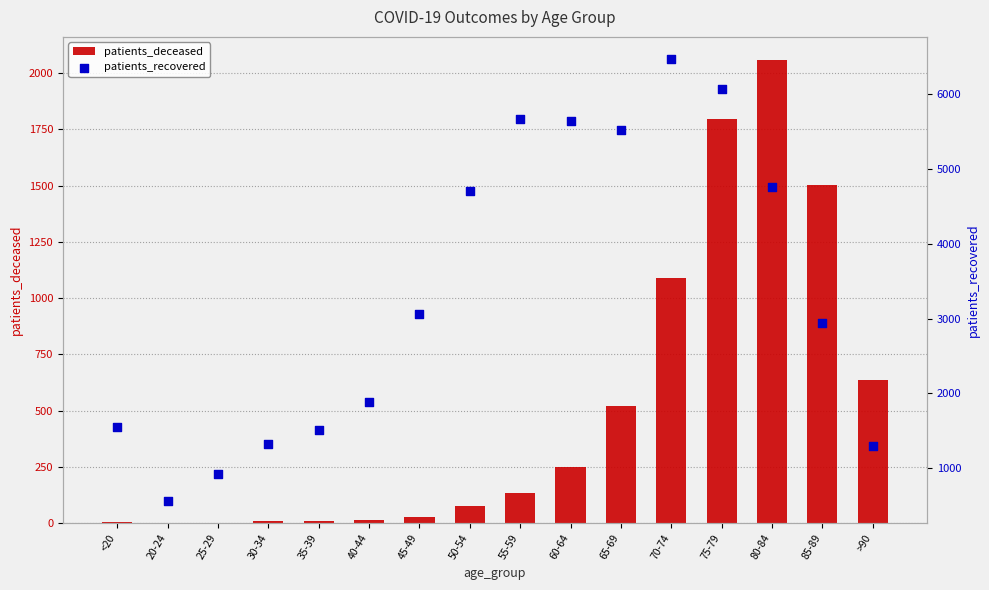

What is the total value across all series at 45-49?

3083